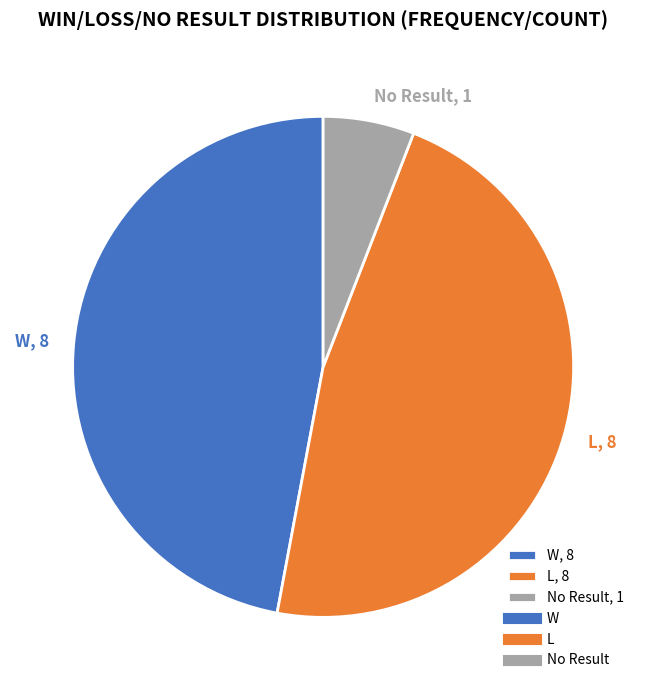

Is there any slice that represents more than half of the pie?

No